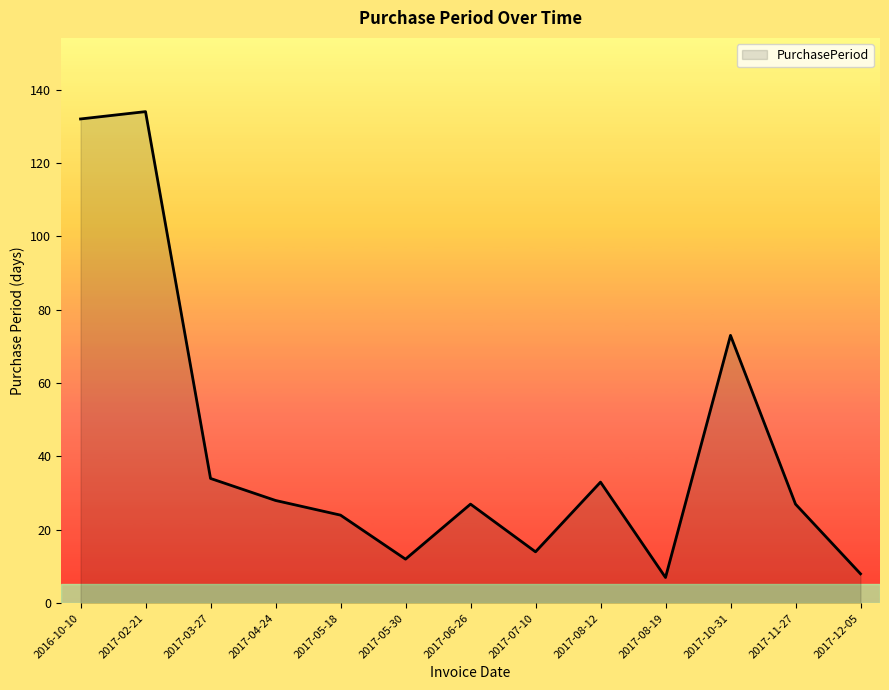

Where is the first local maximum?

2017-02-21